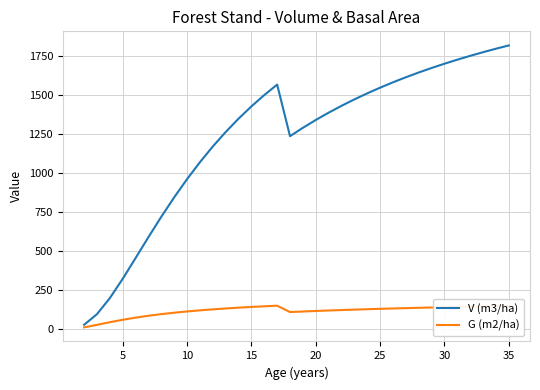

What is the highest value of the V (m3/ha) series?

1815.5